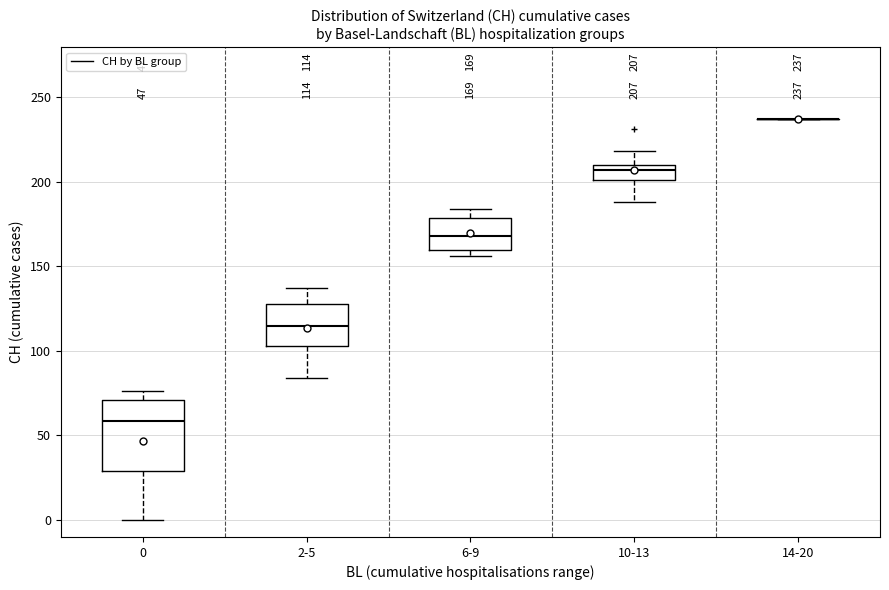

Comparing the boxes themselves (not the whiskers), which one is the tallest?

0